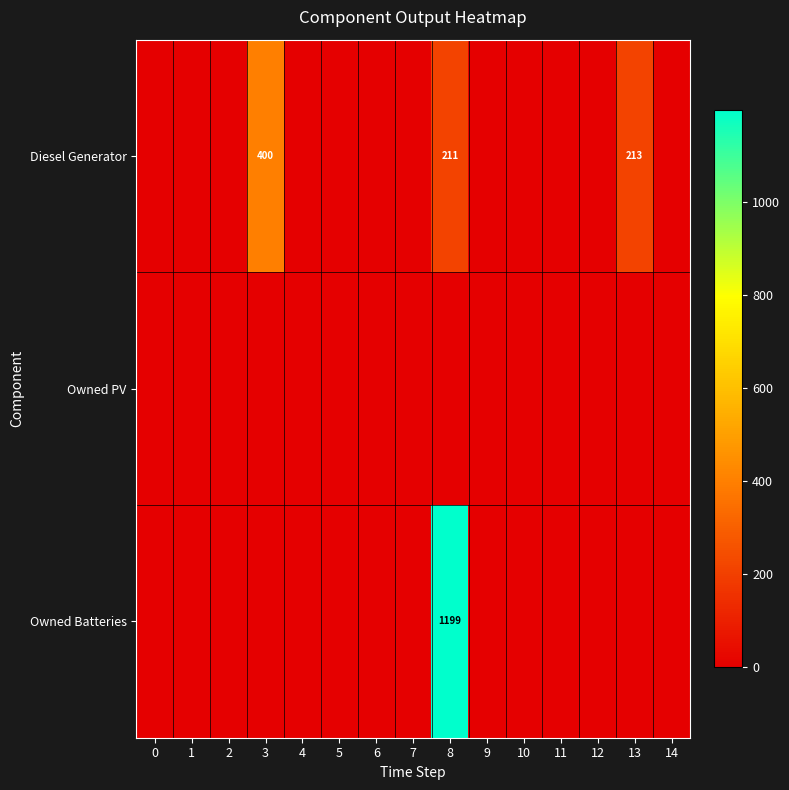

At how many categories does at least one series exceed 1064?

1